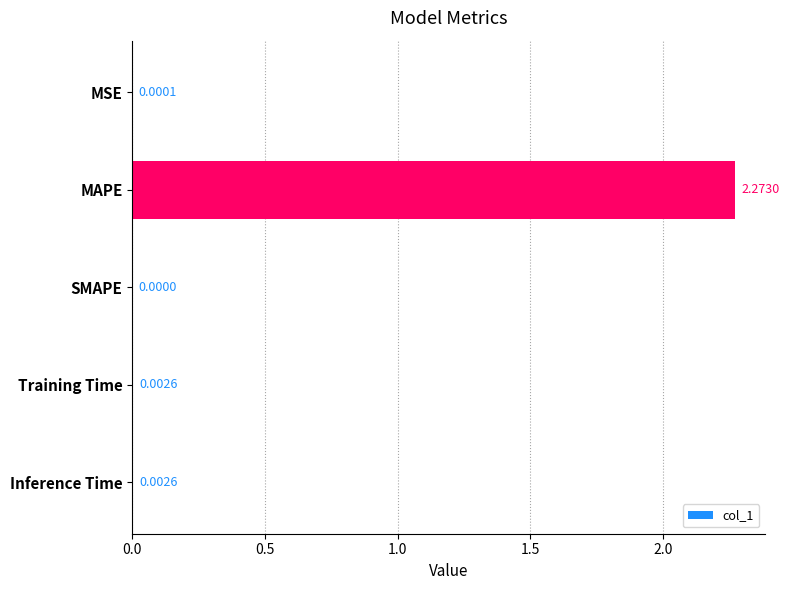

Which category has the highest value across all series?

MAPE